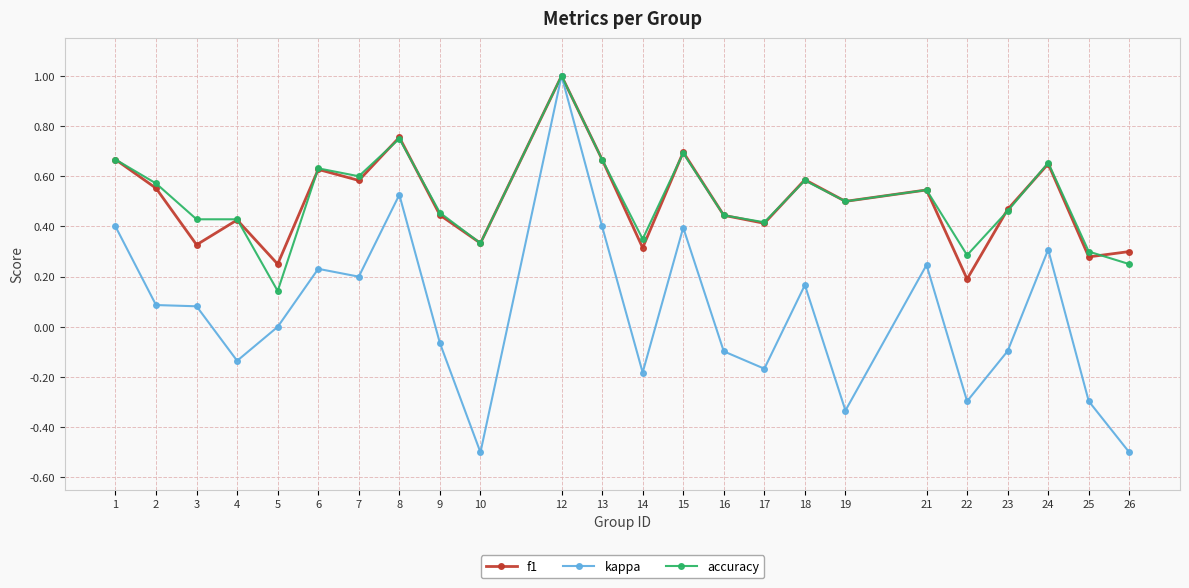

Which series has the largest range (max minus min)?

kappa